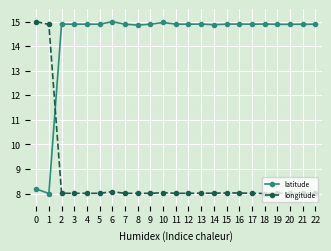

List the series in order of their overall mean, lowest first.

longitude, latitude